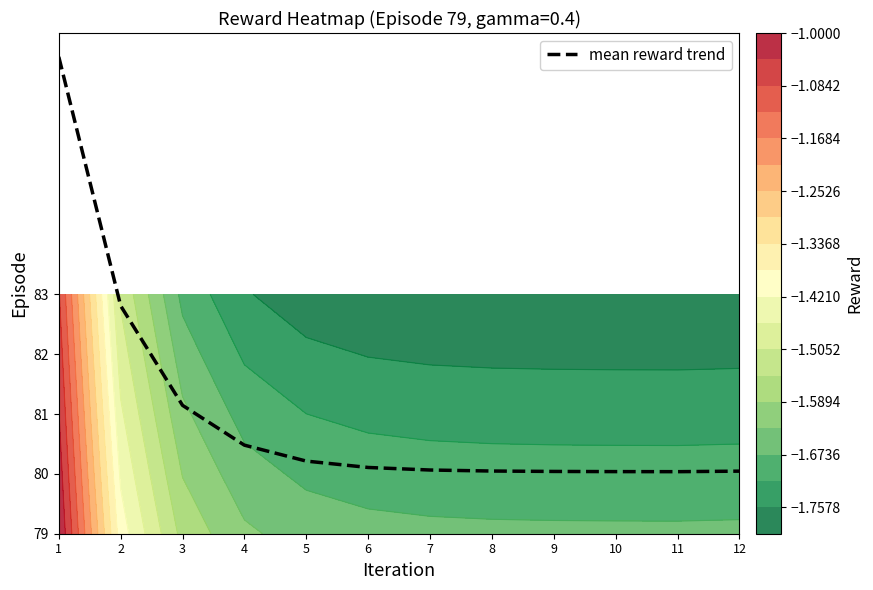

List the labels in order of value, largest first.

1, 2, 3, 4, 5, 6, 7, 8, 12, 9, 10, 11